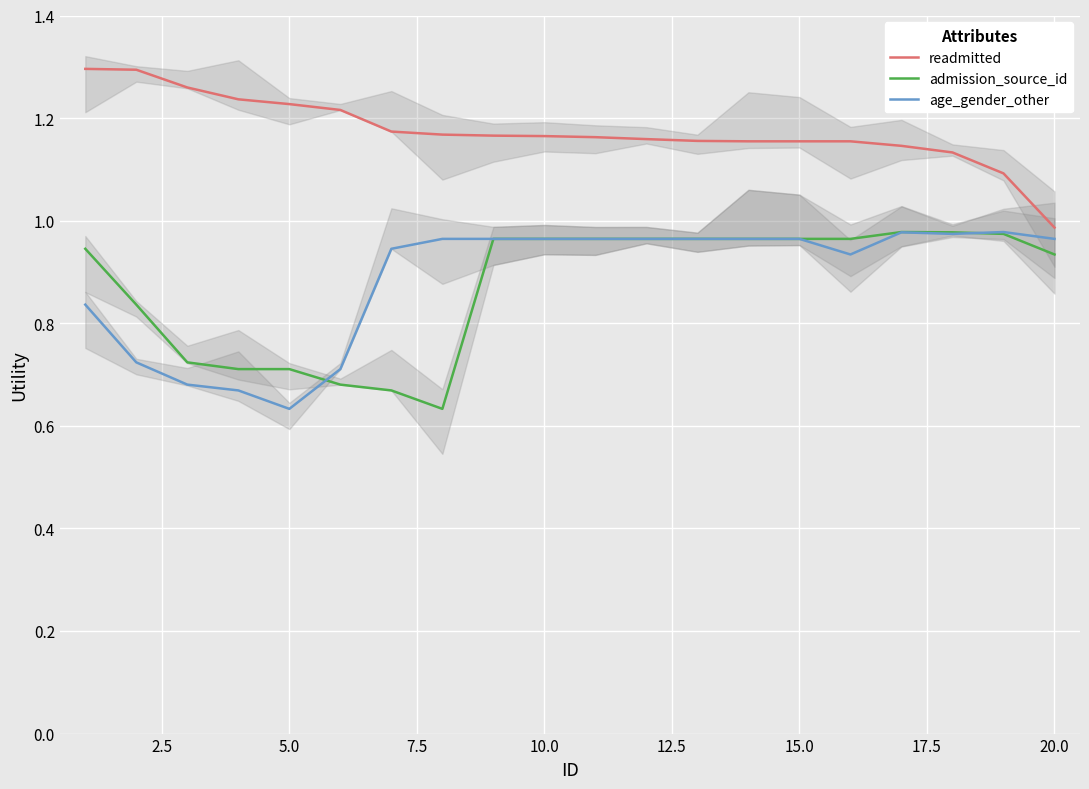

How many lines are shown in the chart?

3